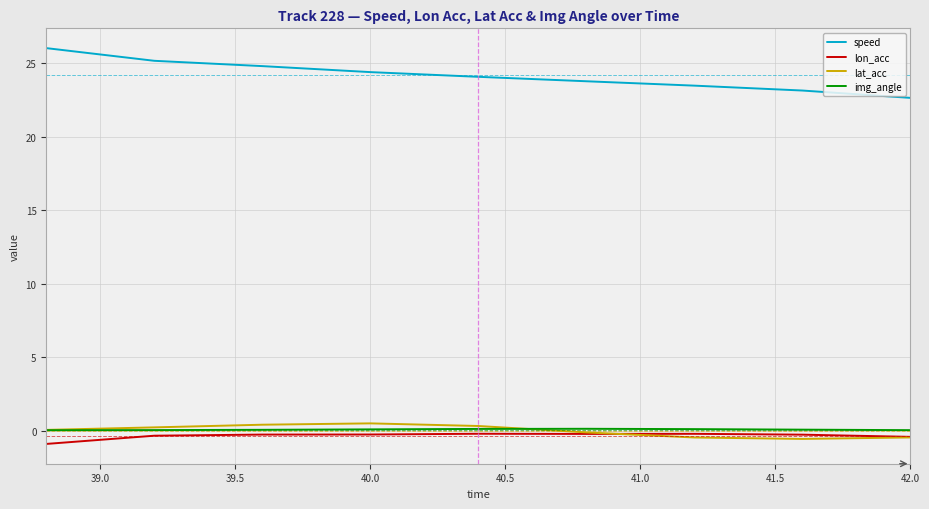

What is the maximum value for speed?

26.0